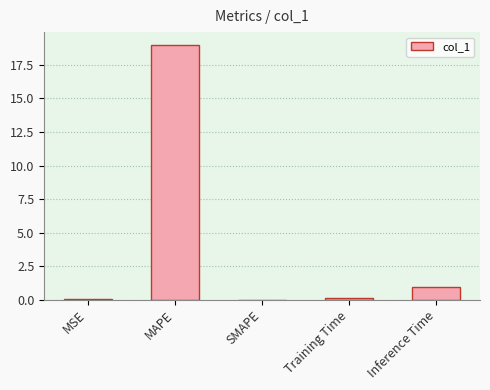

True or false: the data shows 19.0 at MAPE.

True